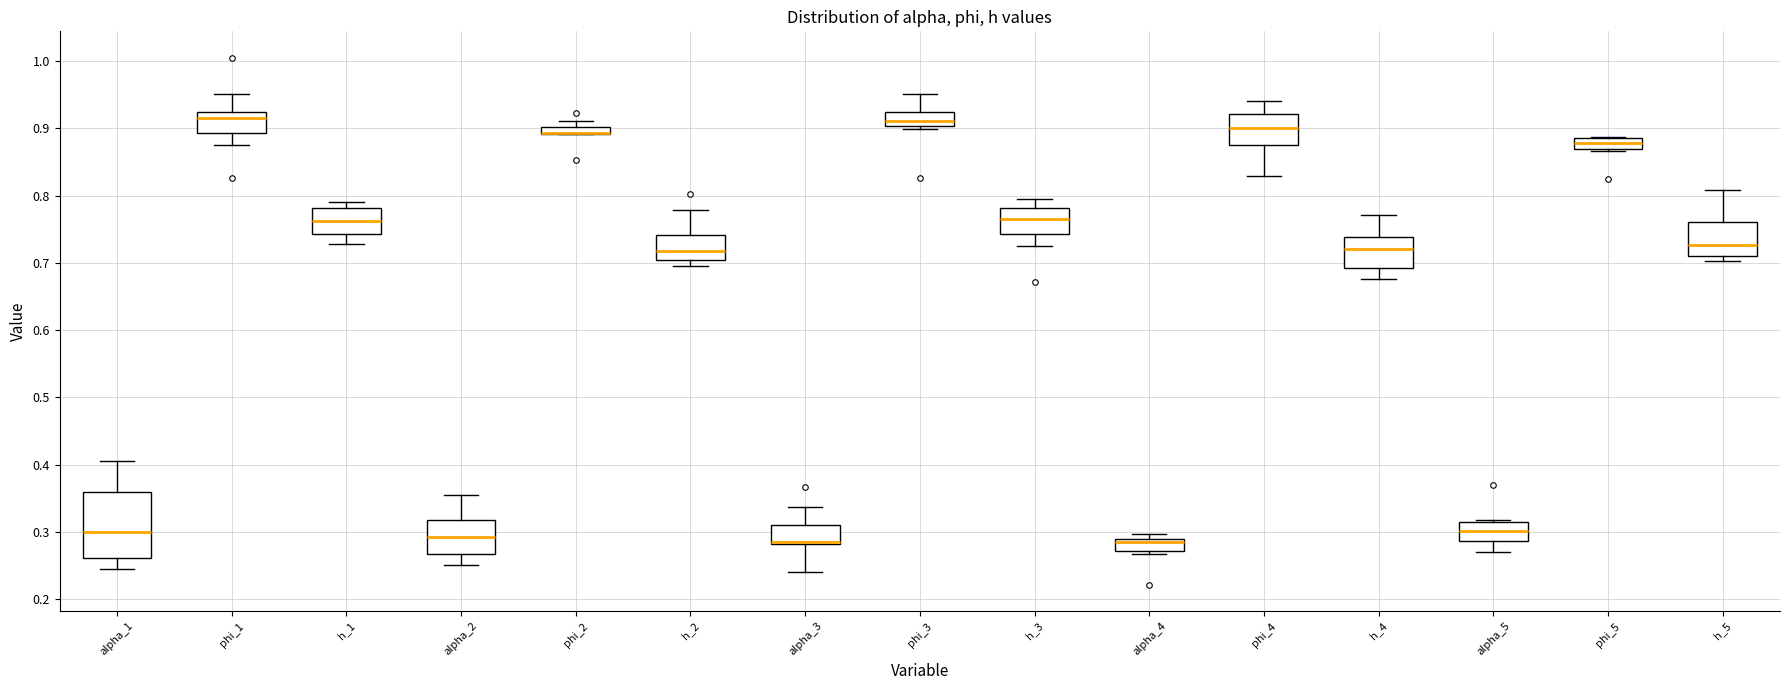

Which box is the tallest, from its lower edge to its upper edge?

alpha_1